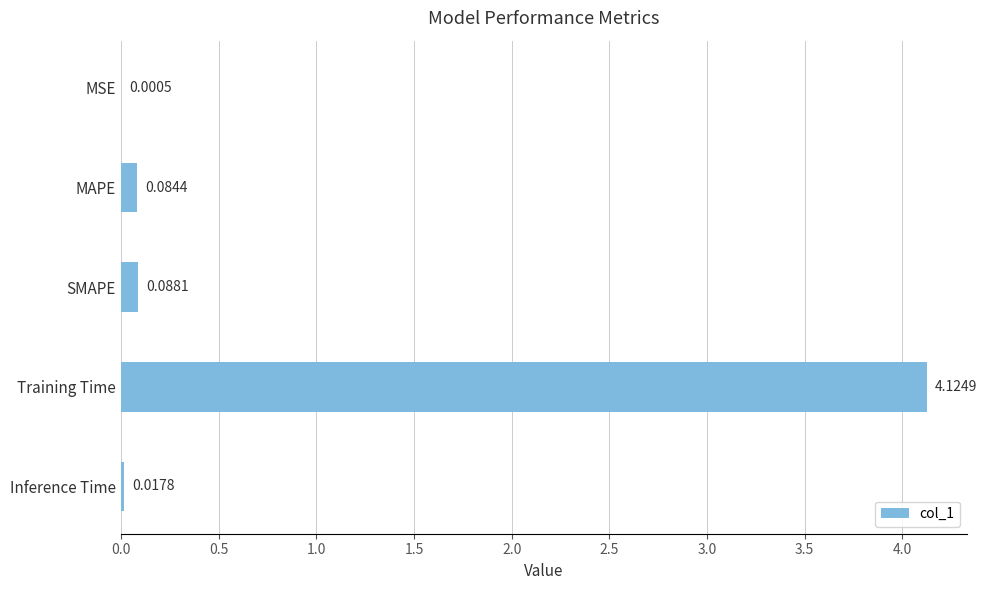

What is the change in value from MAPE to Training Time?

+4.0